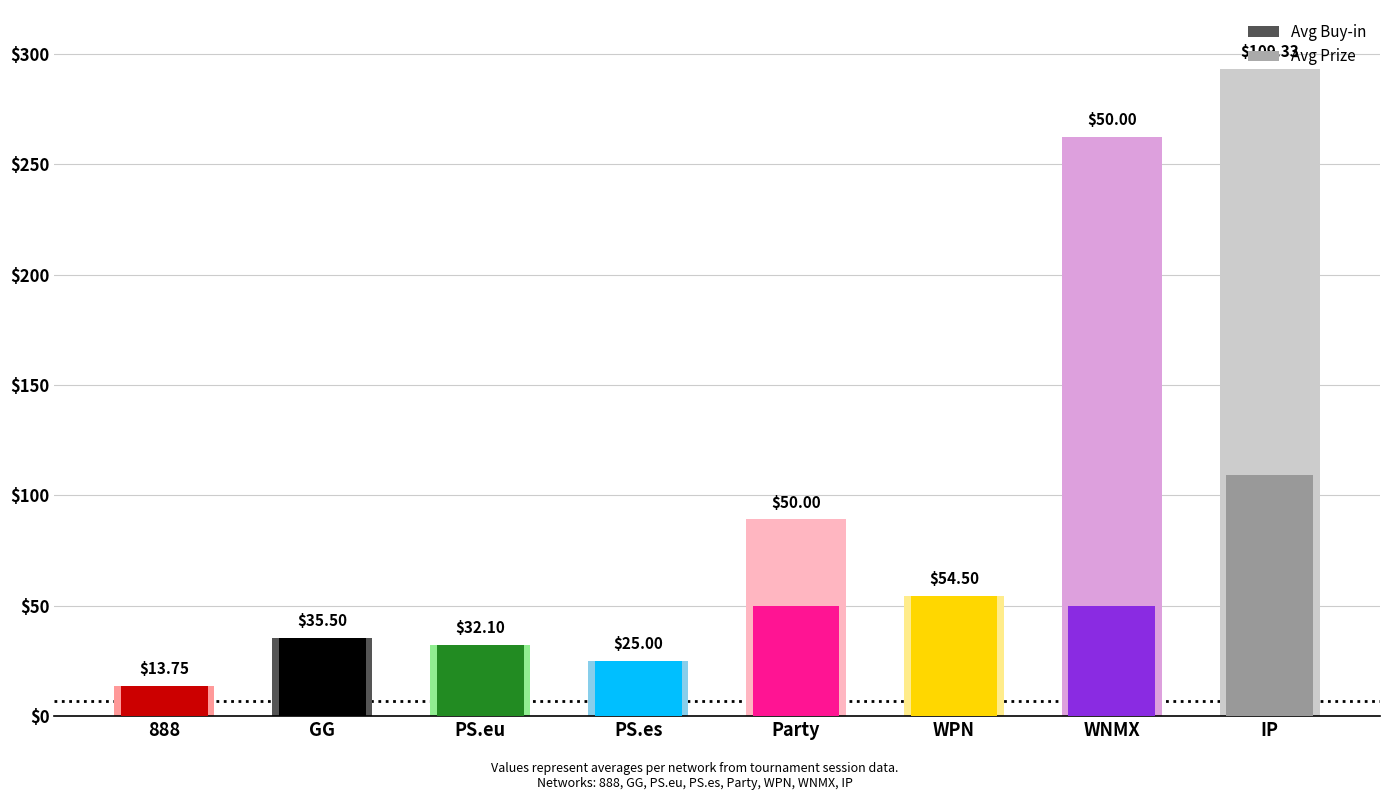

Where is Avg Buy-in nearest to the value 61?

WPN